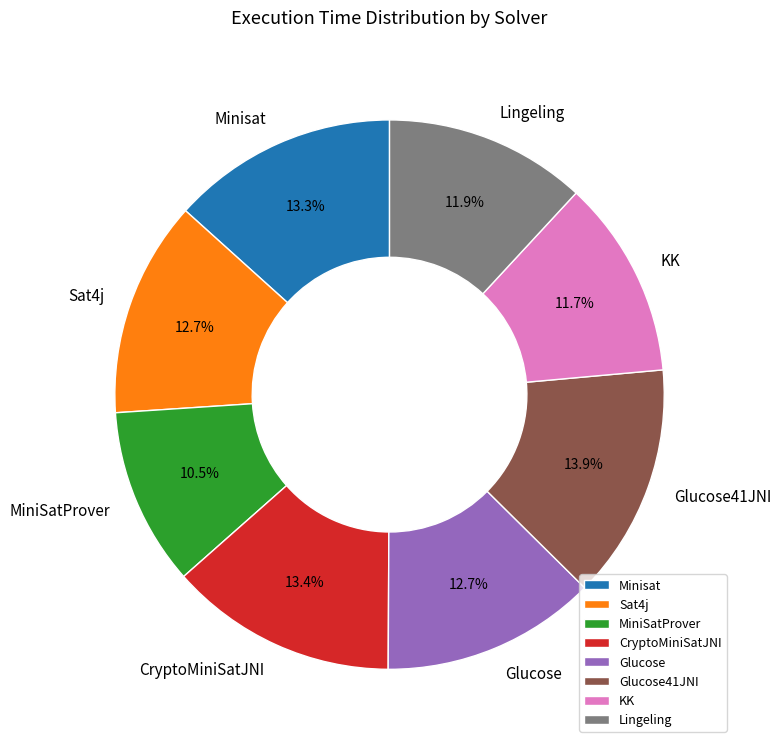

Which category has the smallest portion of the pie?

MiniSatProver